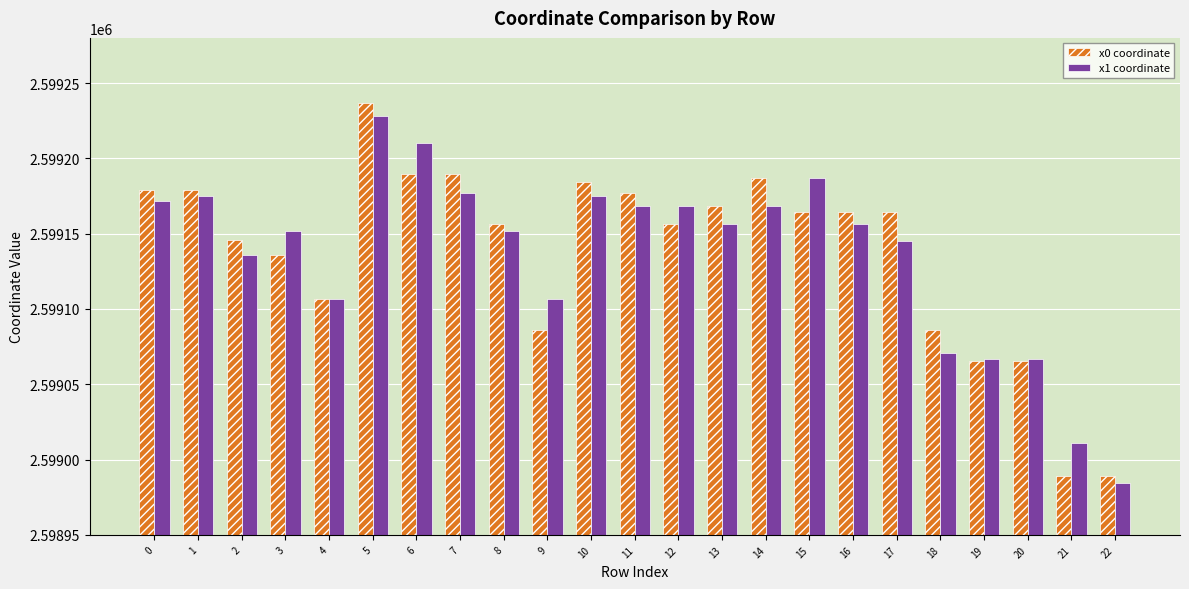

What is the maximum value shown in the chart?

2599236.9